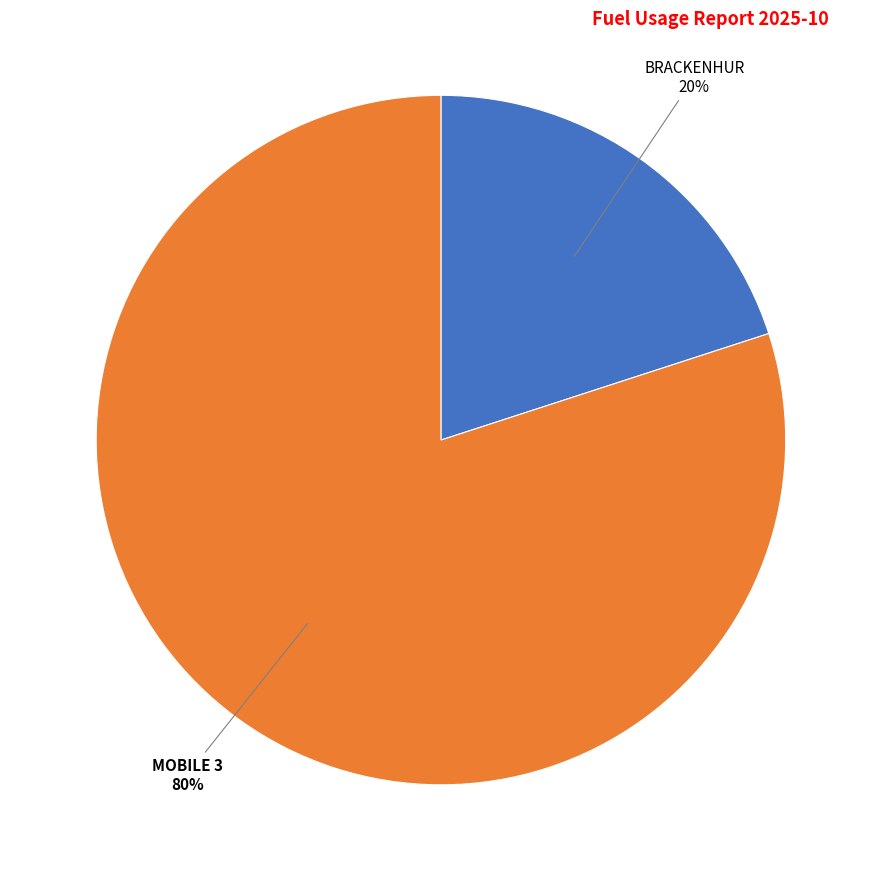

Which category has the smallest portion of the pie?

BRACKENHUR